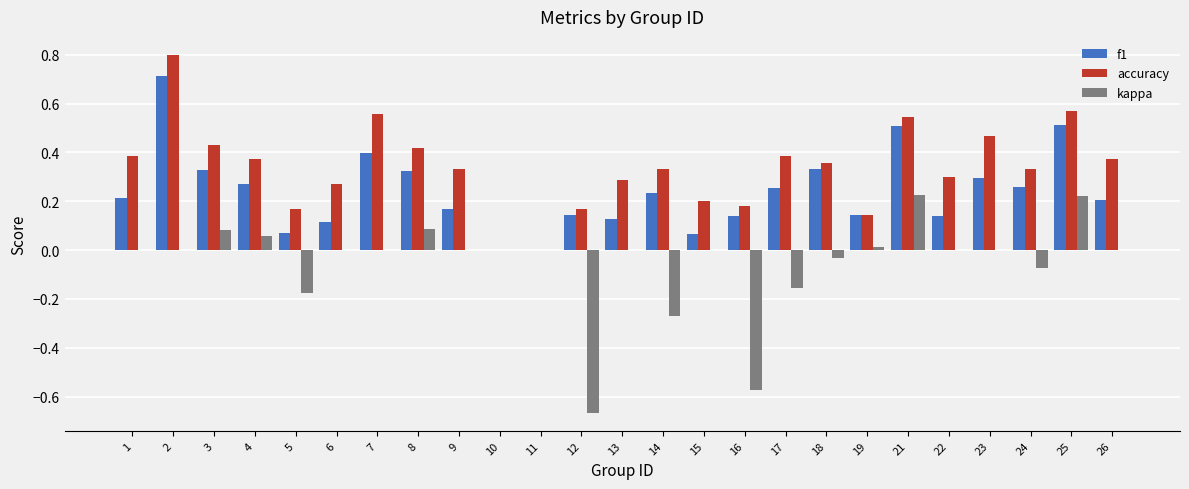

What is the maximum value for f1?

0.7